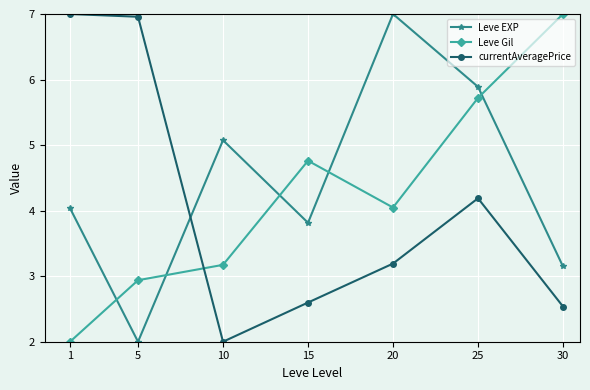

Reading right to left, transcribe all the data shown in this chart.

Leve EXP: 30=3.1	25=5.9	20=7.0	15=3.8	10=5.1	5=2.0	1=4.0
Leve Gil: 30=7.0	25=5.7	20=4.0	15=4.8	10=3.2	5=2.9	1=2.0
currentAveragePrice: 30=2.5	25=4.2	20=3.2	15=2.6	10=2.0	5=7.0	1=7.0